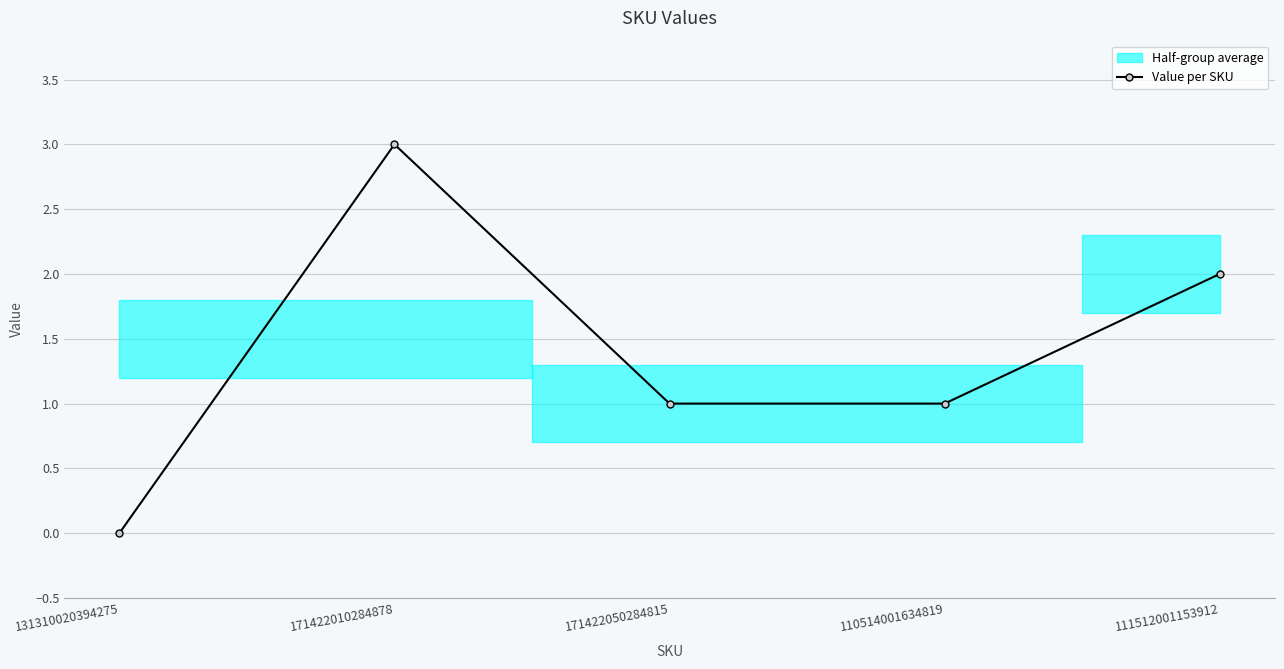

What is the label of the 4th point from the left?

110514001634819